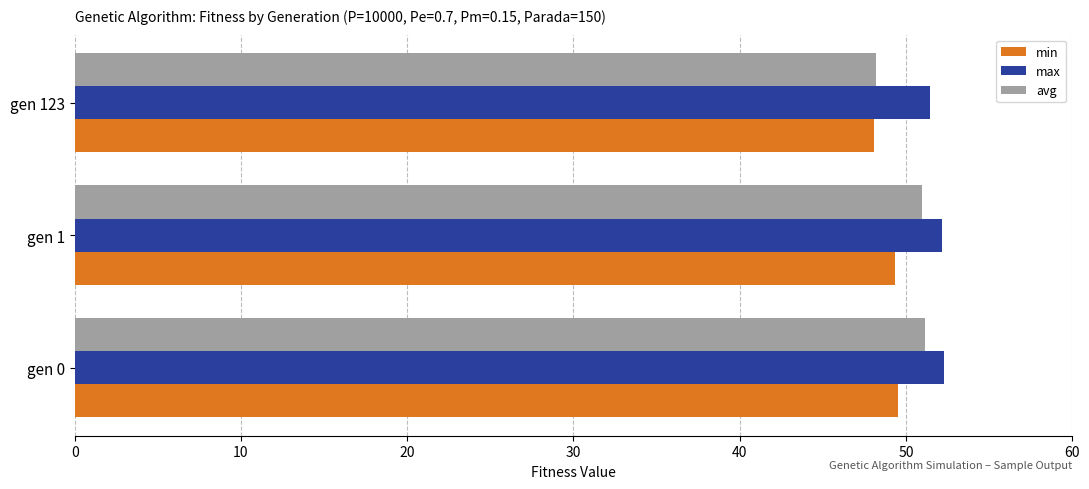

What is the minimum value for avg?

48.2